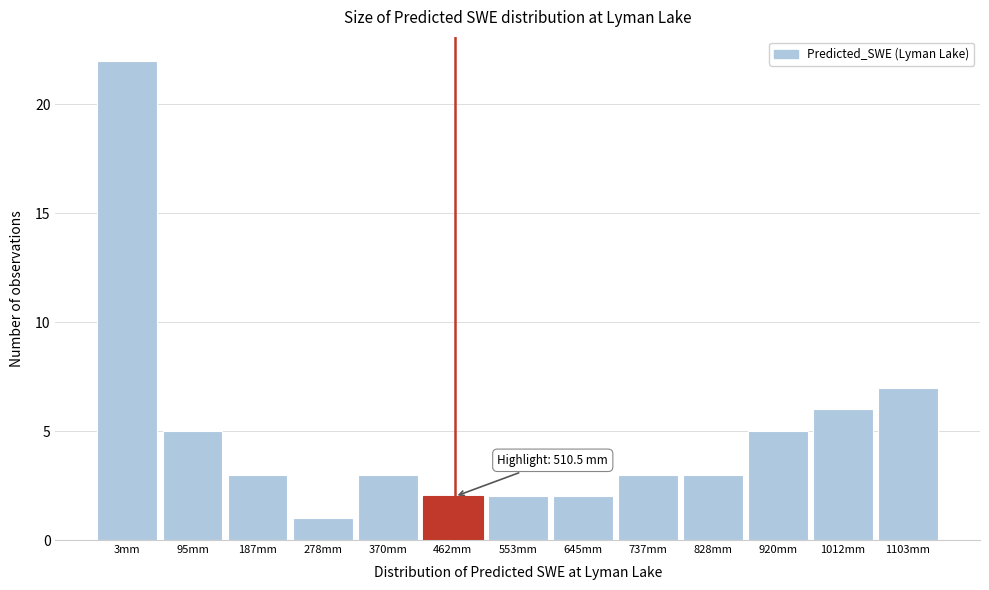

Reading right to left, what are all the values shown in this chart?

7	6	5	3	3	2	2	2	3	1	3	5	22